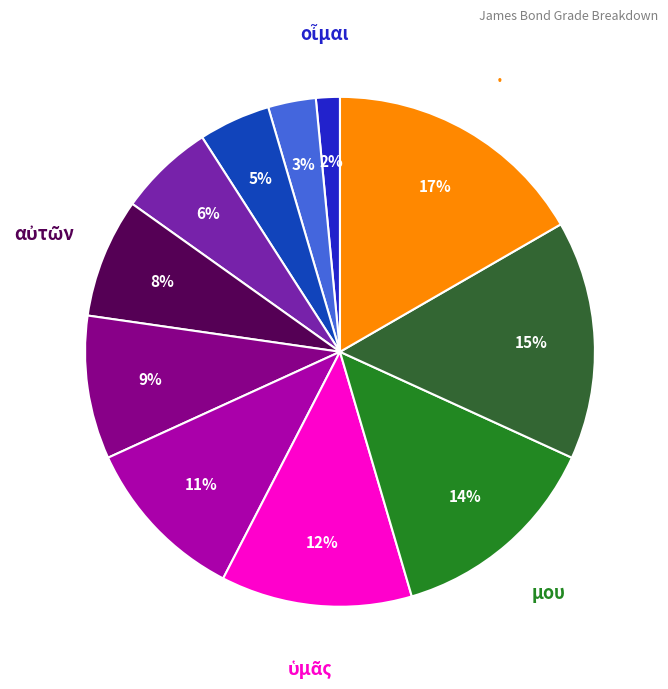

To the nearest percent, what is the average slice percentage?

9%